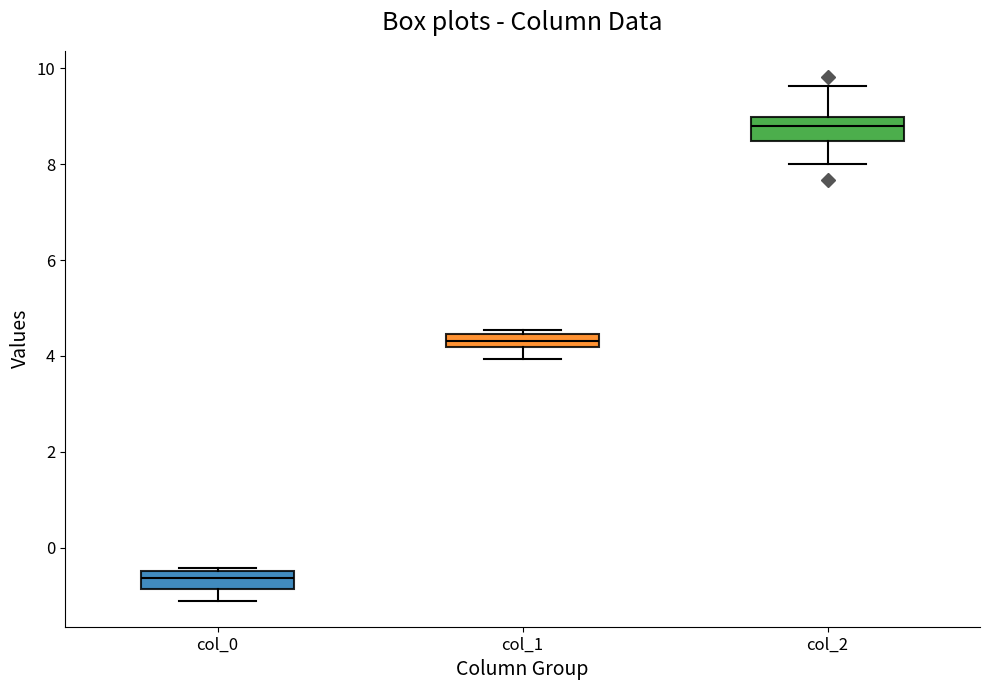

Which box's median line is the lowest?

col_0